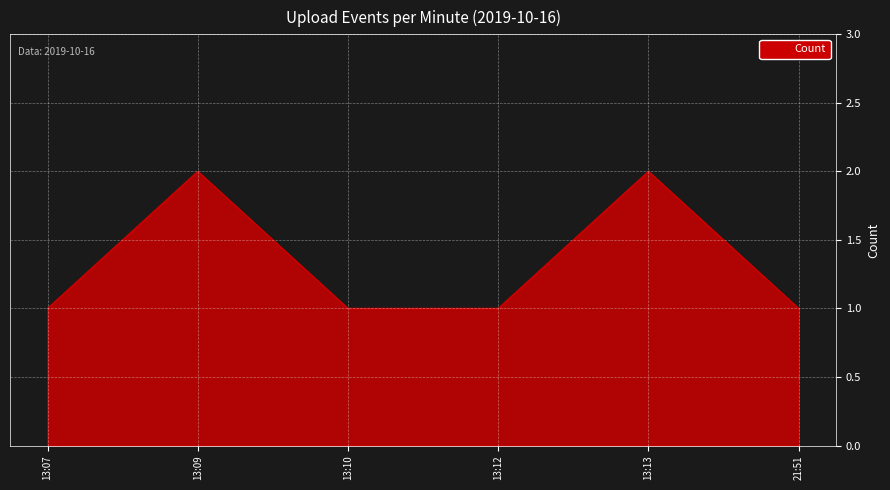

The value at 13:13 is 1. True or false?

False